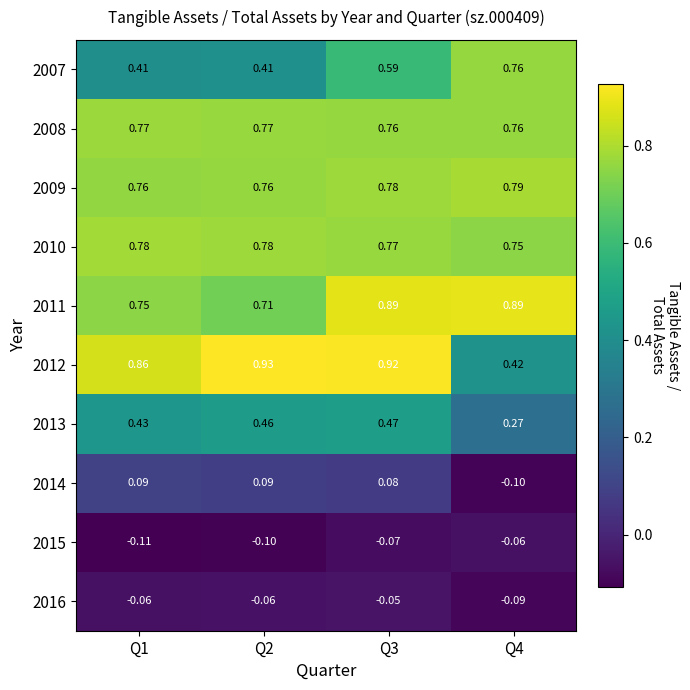

Is the value of 2012 at Q4 greater than the value of 2014 at Q4?

Yes